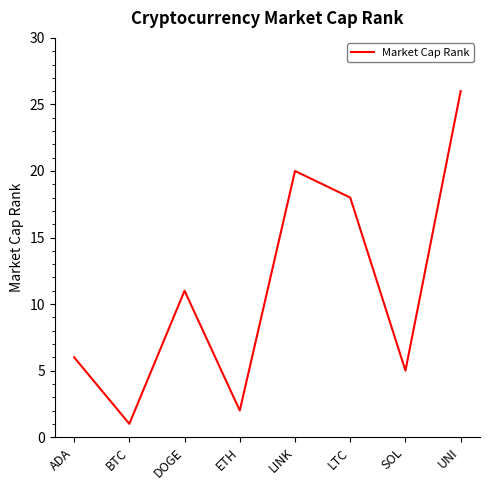

How many distinct data groups are displayed?

1